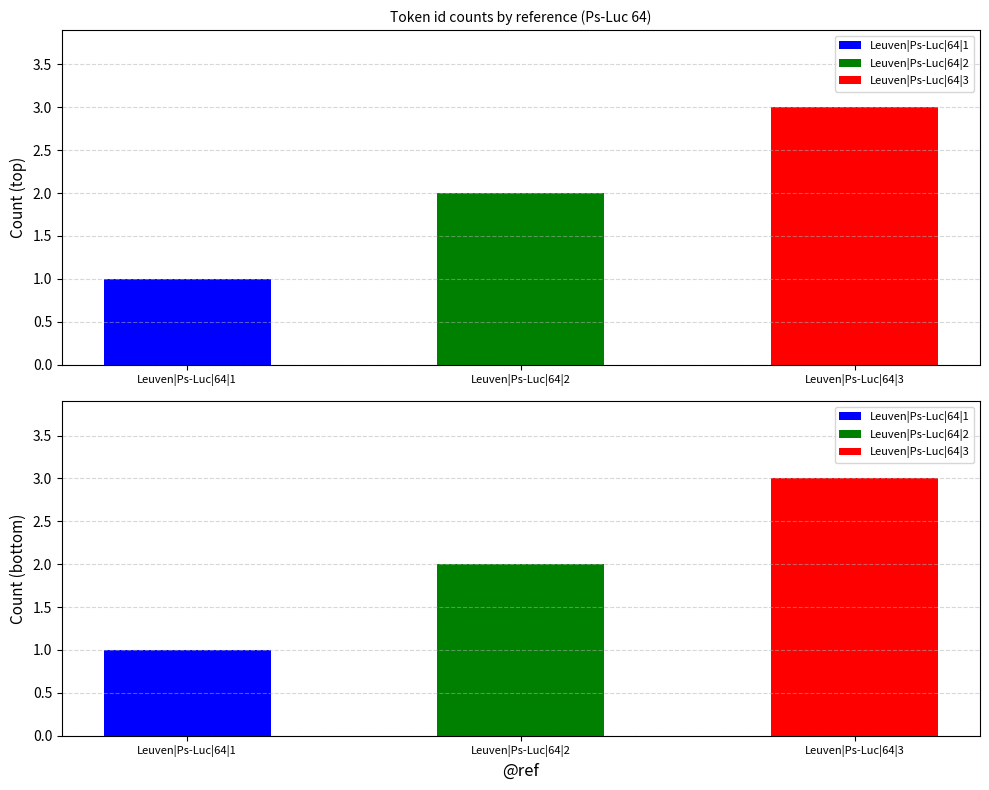

List the labels in order of value, smallest first.

Leuven|Ps-Luc|64|1, Leuven|Ps-Luc|64|2, Leuven|Ps-Luc|64|3